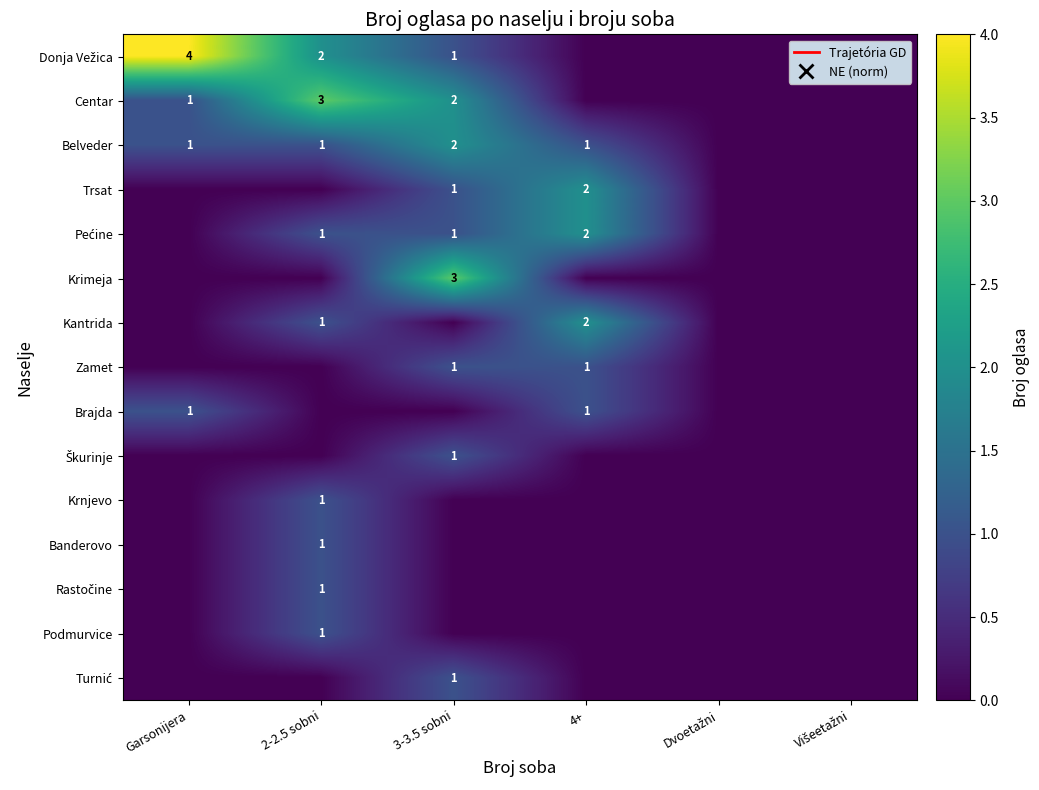

The Belveder series shows 1 at 4+. True or false?

True